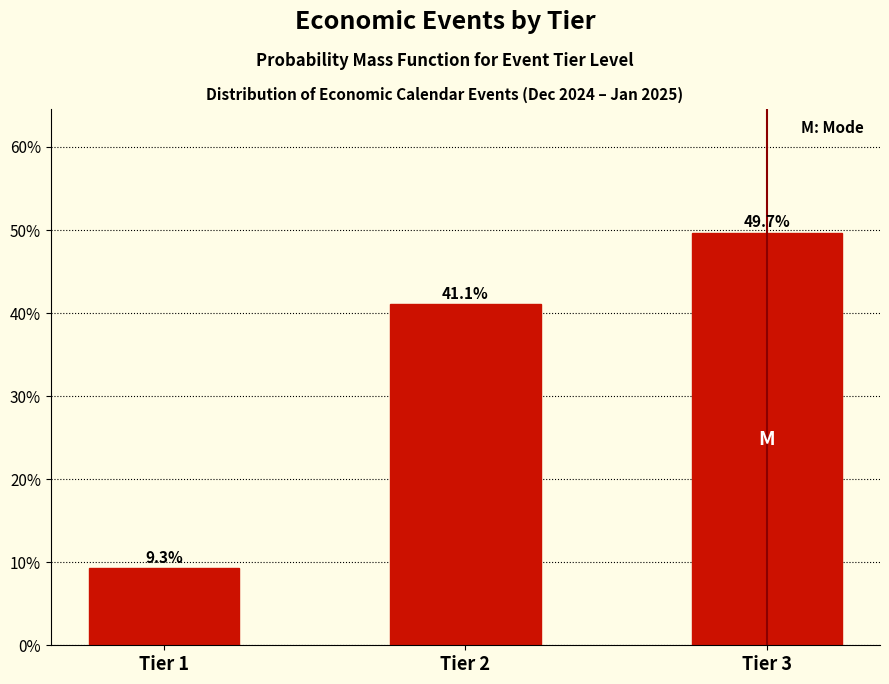

Reading right to left, what are all the values shown in this chart?

Tier 3=49.7	Tier 2=41.1	Tier 1=9.3